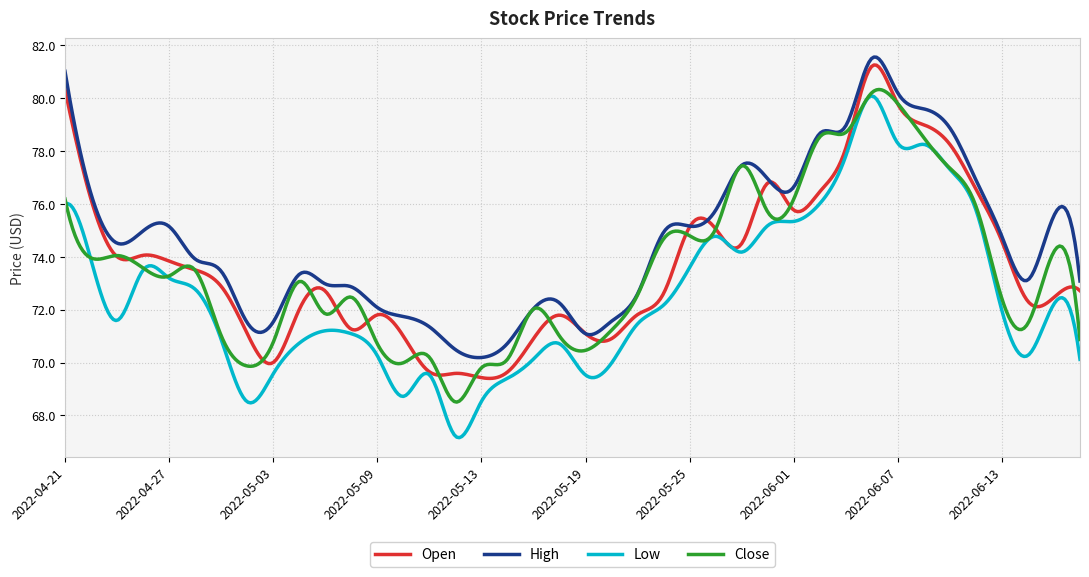

How many distinct data groups are displayed?

4